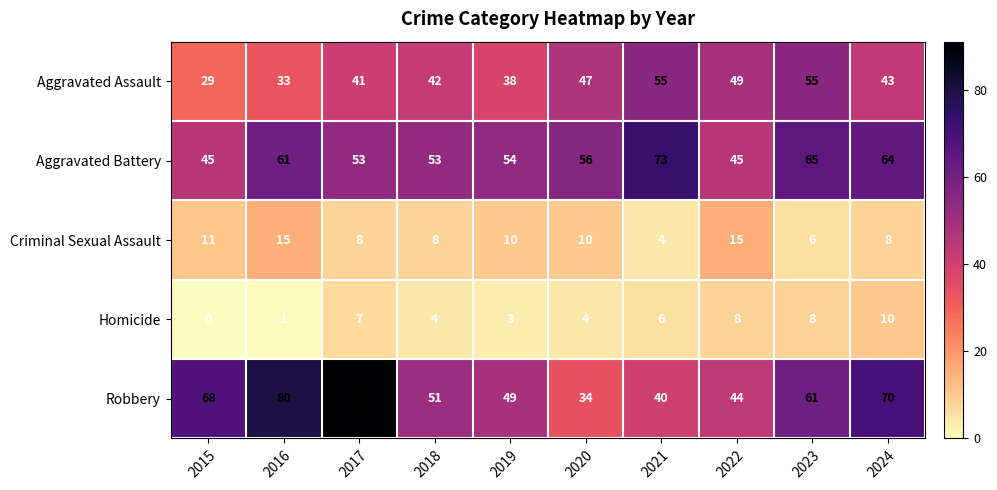

How many categories are shown in the chart?

10